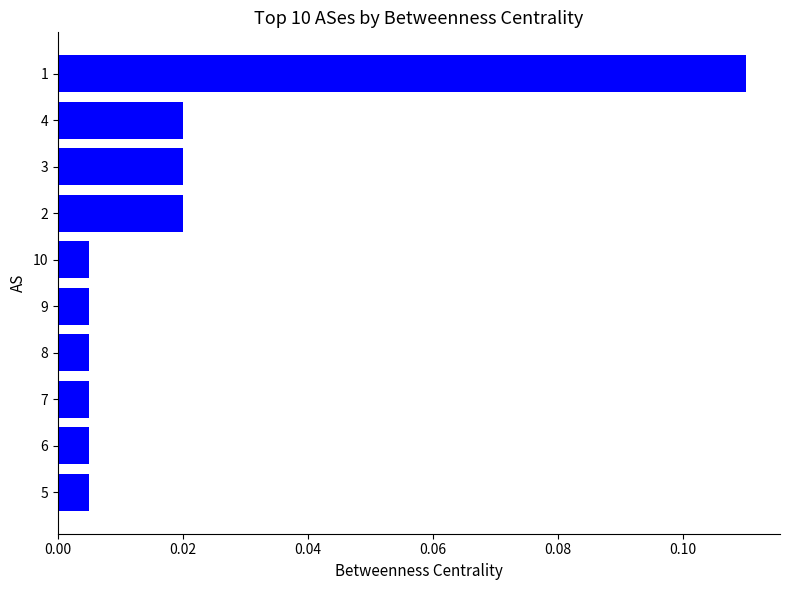

How many distinct data groups are displayed?

1